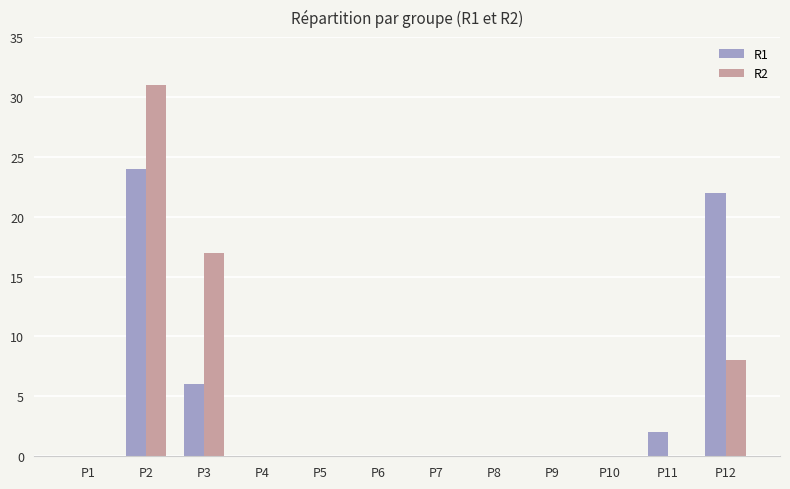

The value of R1 at P11 is 2. True or false?

True